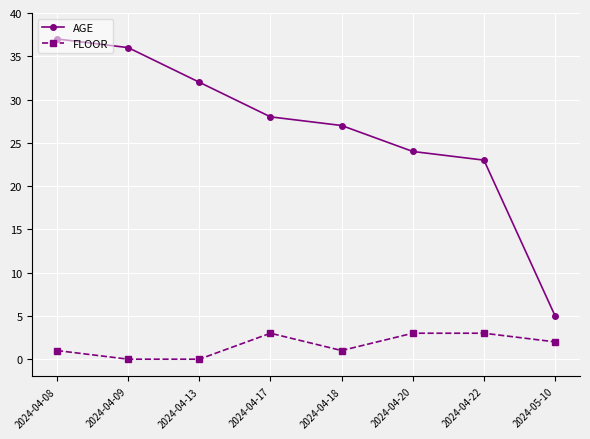

What is the label of the 1st point from the left?

2024-04-08